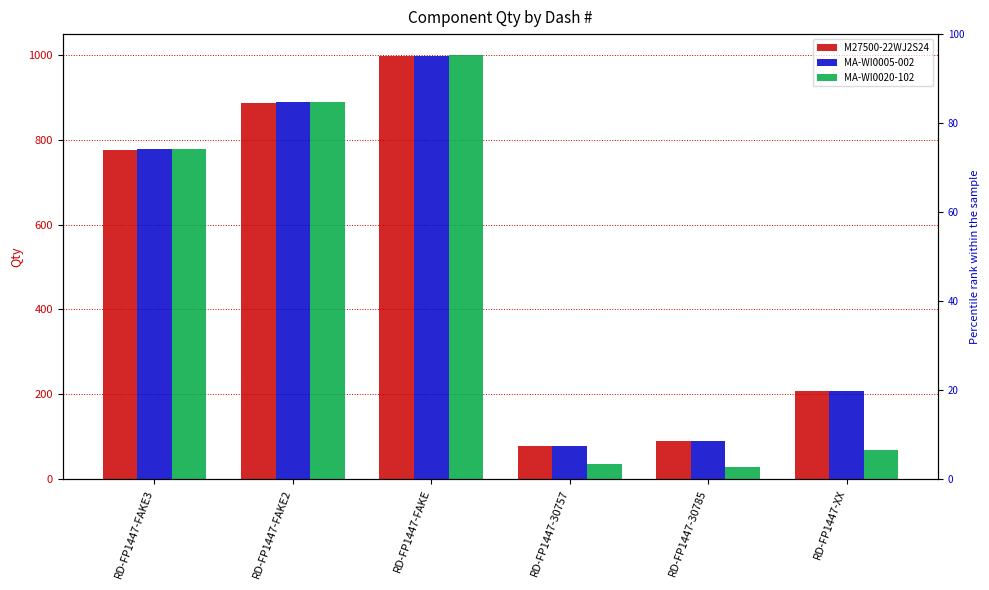

Reading right to left, what are all the values shown in this chart?

M27500-22WJ2S24: RD-FP1447-XX=207	RD-FP1447-30785=91	RD-FP1447-30757=79	RD-FP1447-FAKE=997	RD-FP1447-FAKE2=887	RD-FP1447-FAKE3=777
MA-WI0005-002: RD-FP1447-XX=207	RD-FP1447-30785=91	RD-FP1447-30757=79	RD-FP1447-FAKE=998	RD-FP1447-FAKE2=888	RD-FP1447-FAKE3=778
MA-WI0020-102: RD-FP1447-XX=69	RD-FP1447-30785=29	RD-FP1447-30757=37	RD-FP1447-FAKE=999	RD-FP1447-FAKE2=889	RD-FP1447-FAKE3=779